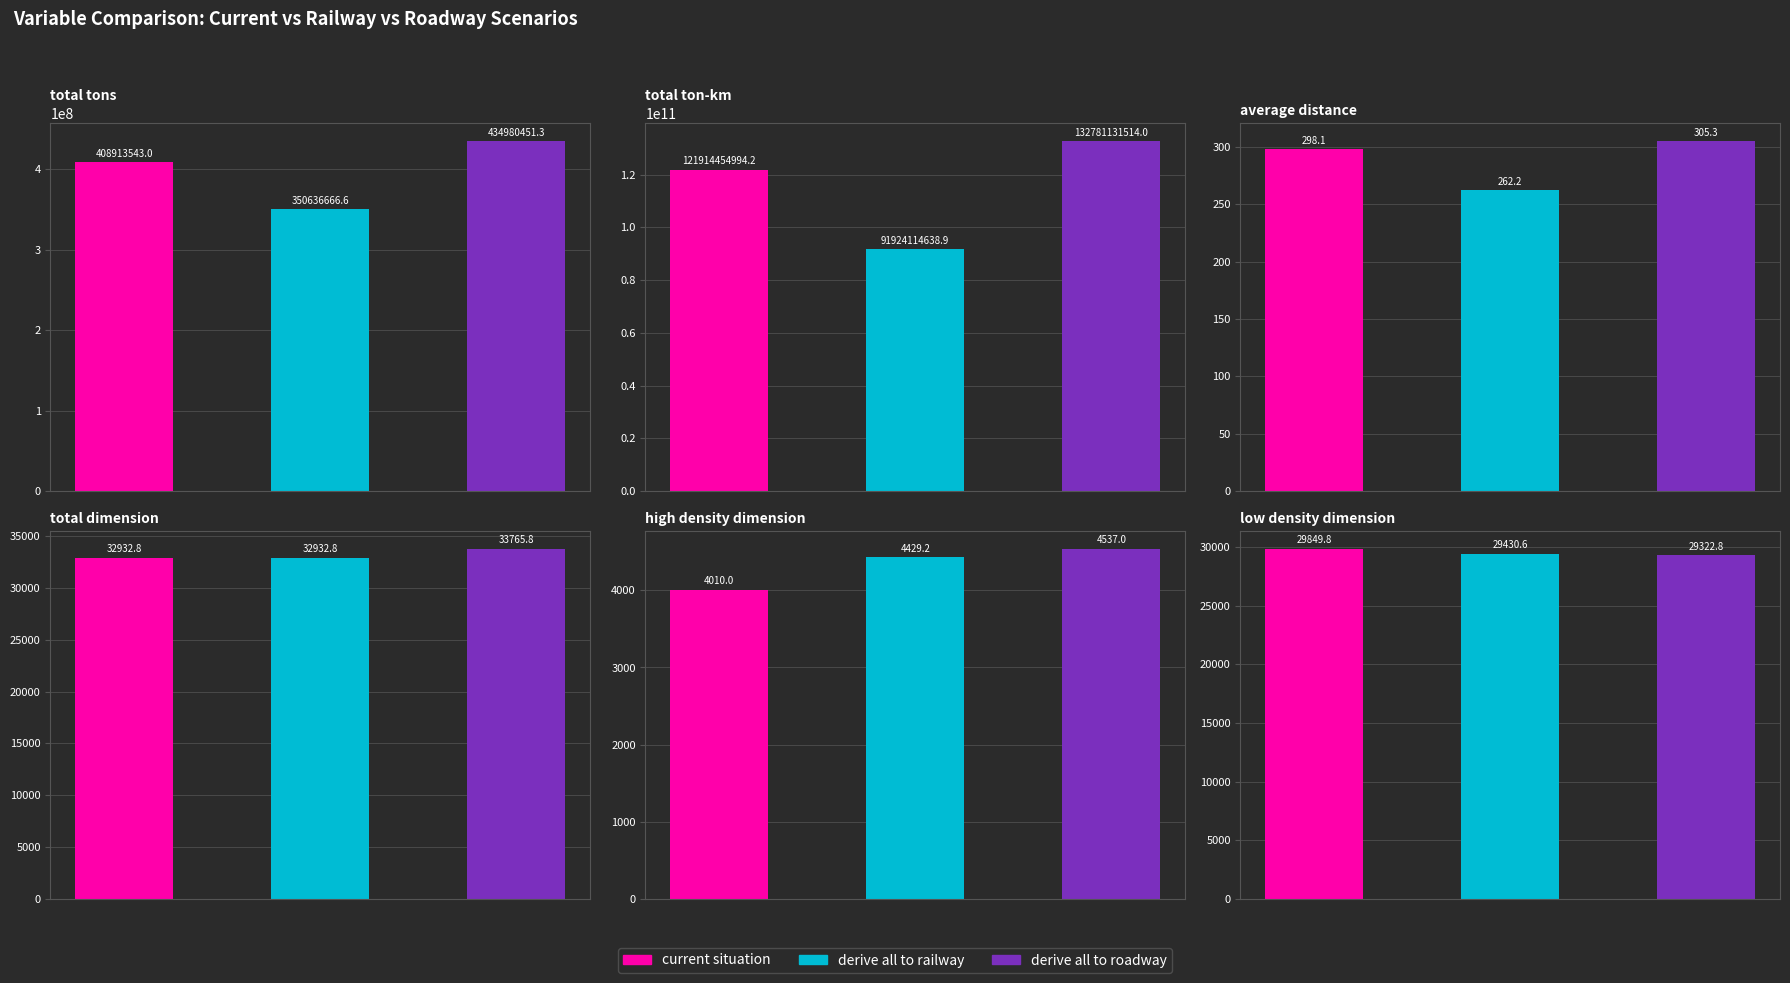

Reading left to right, list all the values displayed in this chart.

current situation: total tons=408913543.0	total ton-km=121914454994.2	average distance=298.1	total dimension=32932.8	high density dimension=4010.0	low density dimension=29849.8
derive all to railway: total tons=350636666.6	total ton-km=91924114638.9	average distance=262.2	total dimension=32932.8	high density dimension=4429.2	low density dimension=29430.6
derive all to roadway: total tons=434980451.3	total ton-km=132781131514.0	average distance=305.3	total dimension=33765.8	high density dimension=4537.0	low density dimension=29322.8